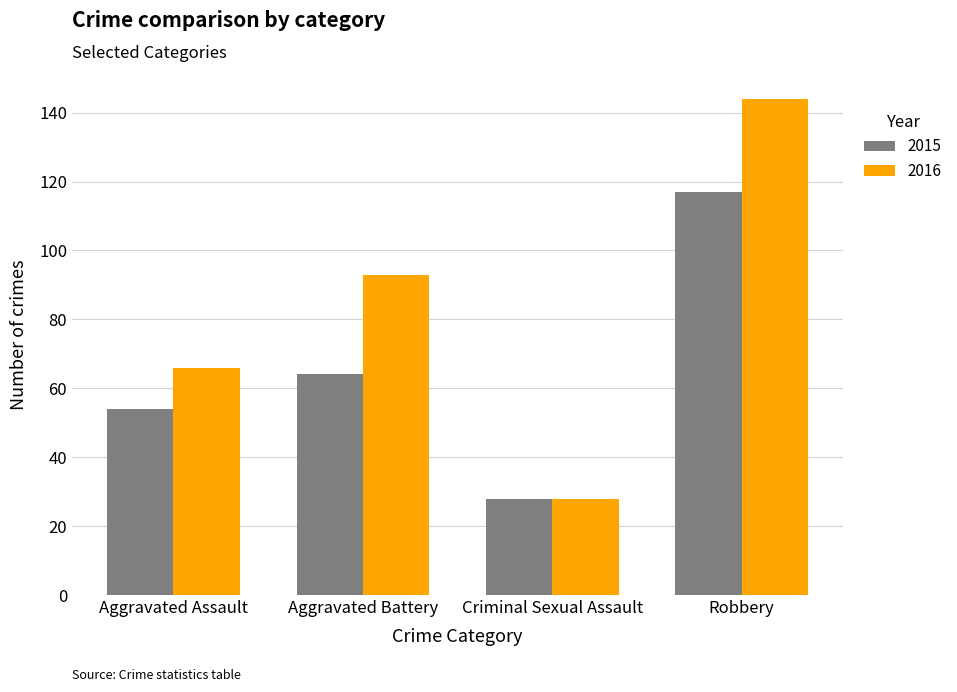

Reading right to left, transcribe all the data shown in this chart.

2015: 117	28	64	54
2016: 144	28	93	66